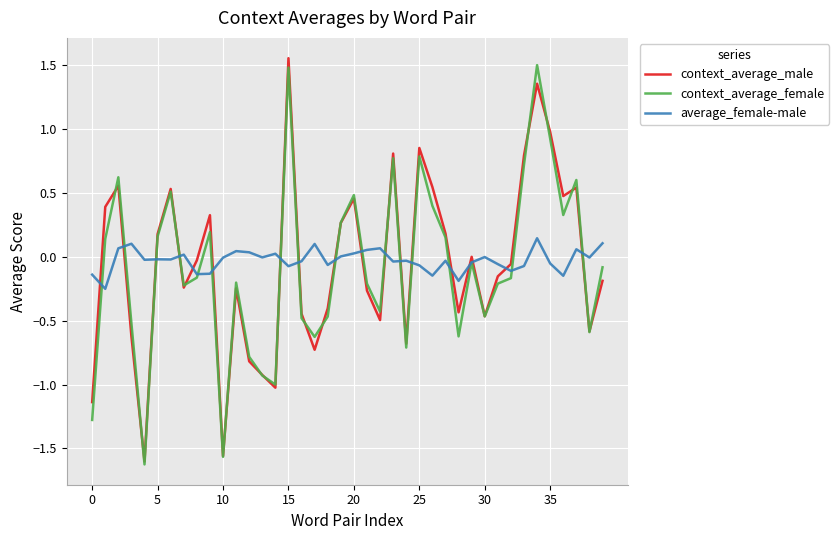

How many lines are shown in the chart?

3